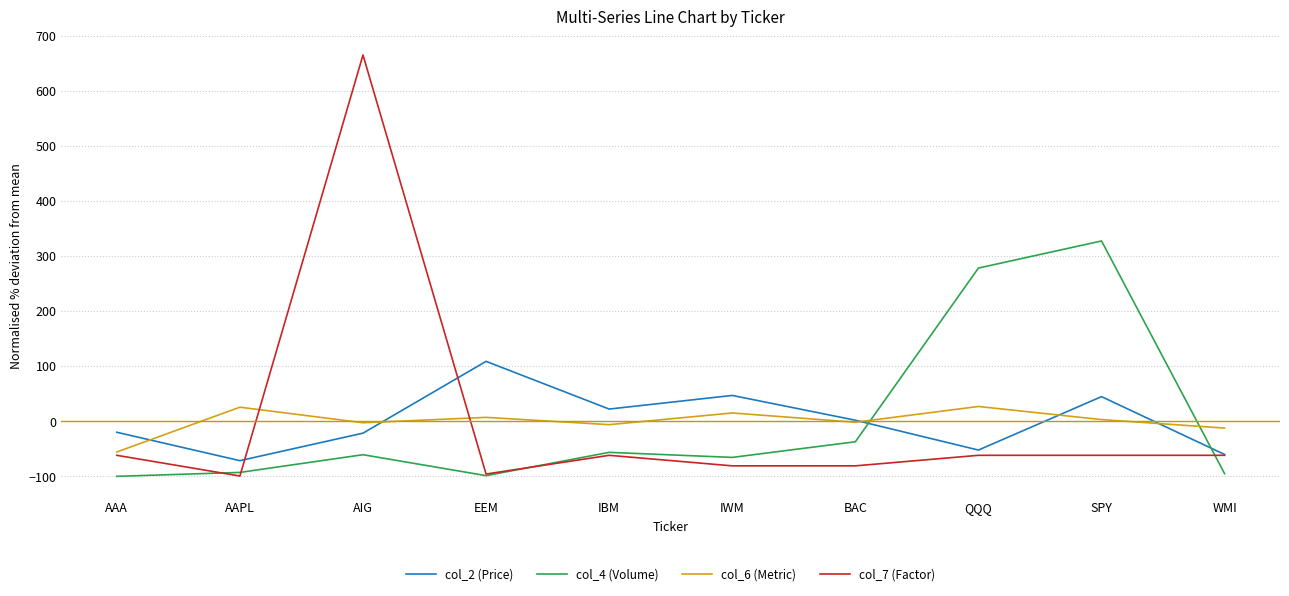

What is the smallest value displayed?

-99.9